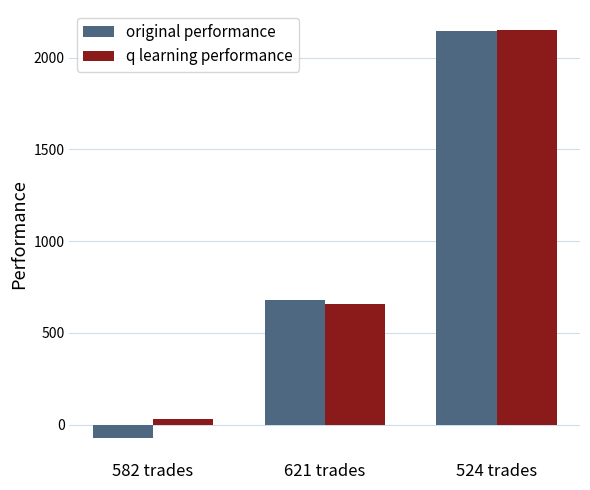

What are all the series names shown in the legend?

original performance, q learning performance